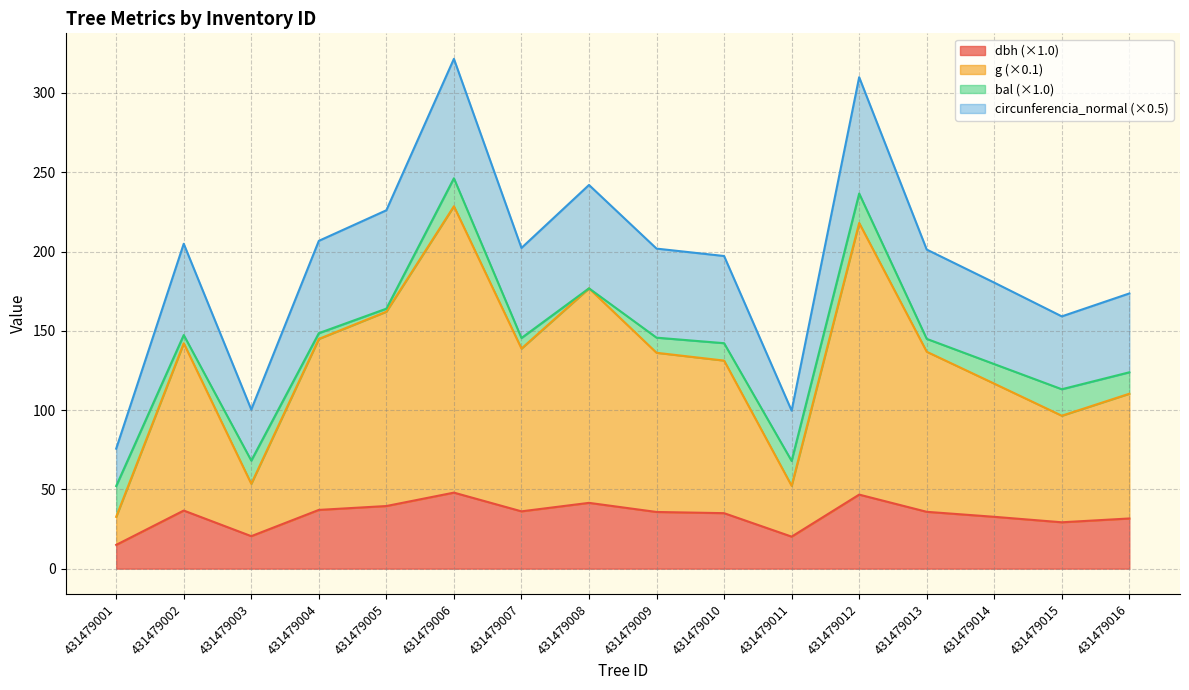

How many data points does each series have?

16